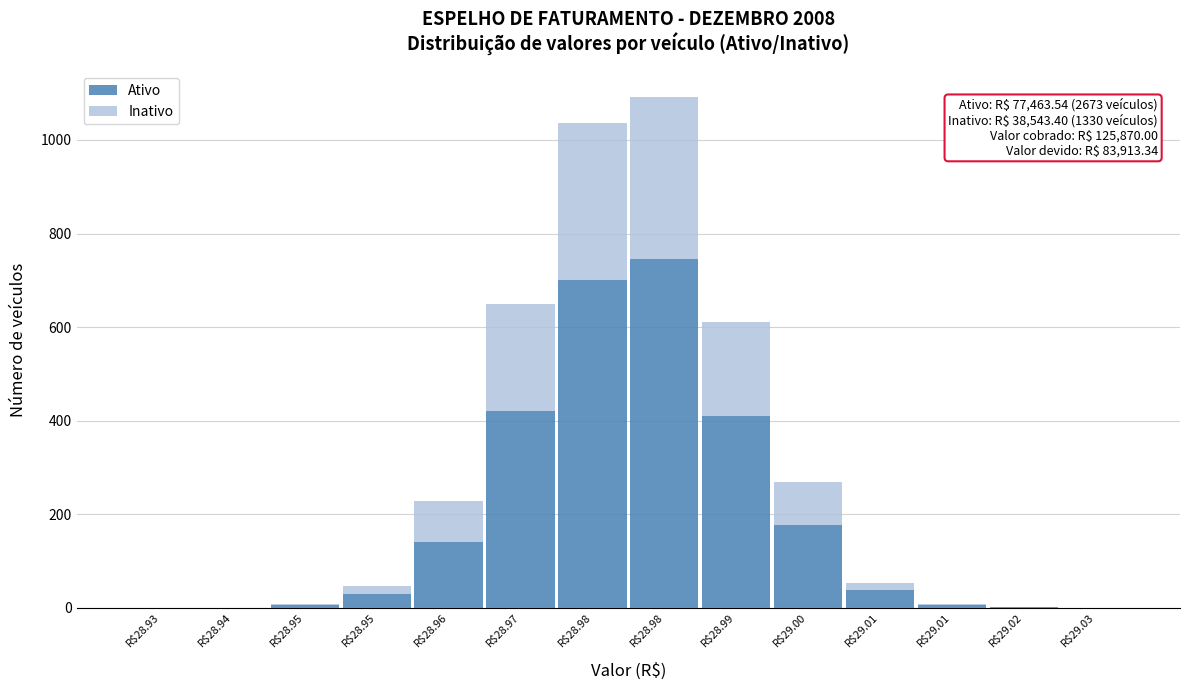

What are all the series names shown in the legend?

Ativo, Inativo